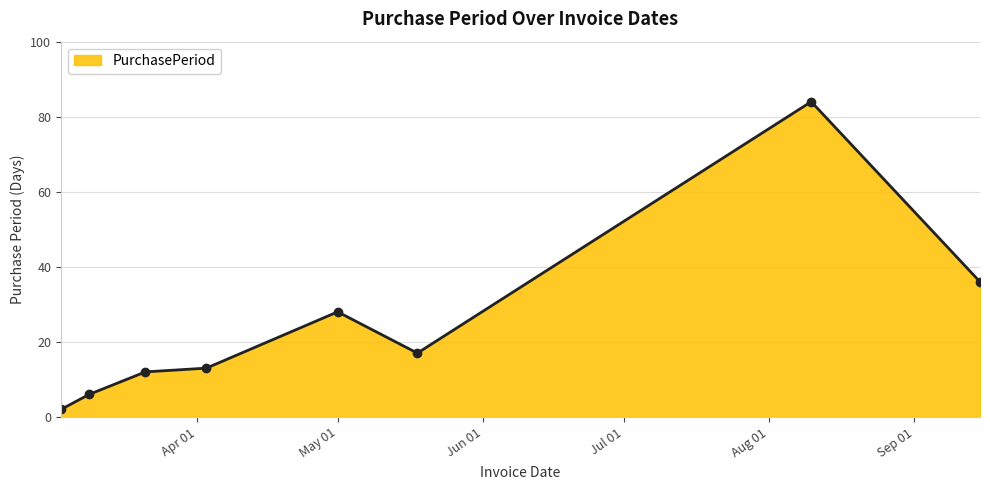

How many categories are shown in the chart?

8